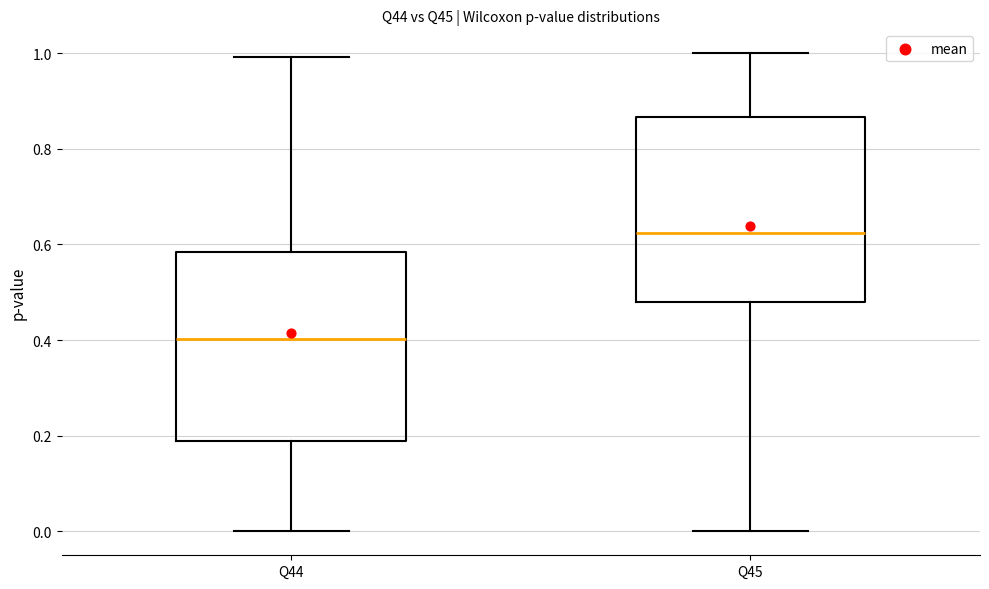

Reading left to right, read every box against the y-axis: the position of its median line, the range the box covers, and the ends of its whiskers. The values are not printed on the chart, so give them approximately, as read against the axis.

Q44: median 0.40, box 0.18 to 0.58, whiskers 0.00 to 1.00
Q45: median 0.62, box 0.48 to 0.86, whiskers 0.00 to 1.00